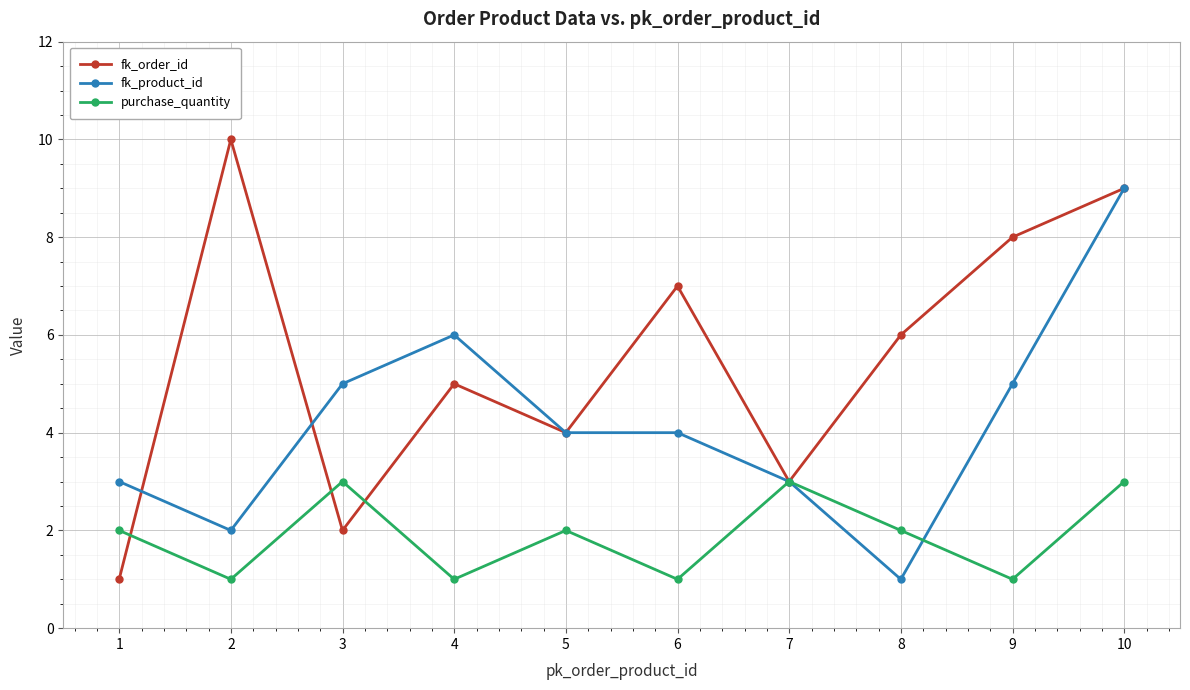

What is the maximum value shown in the chart?

10